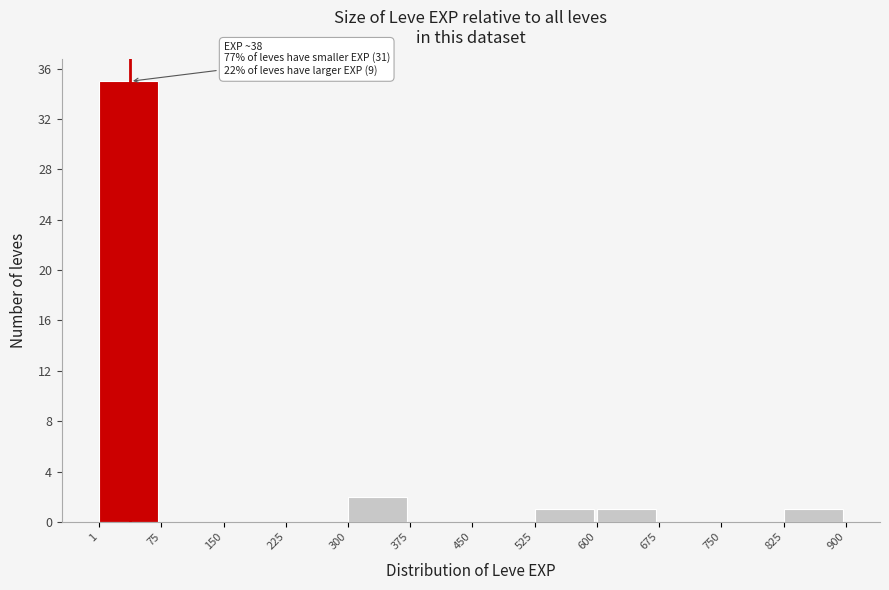

Which range on the x-axis has the tallest bar?

1 to 75